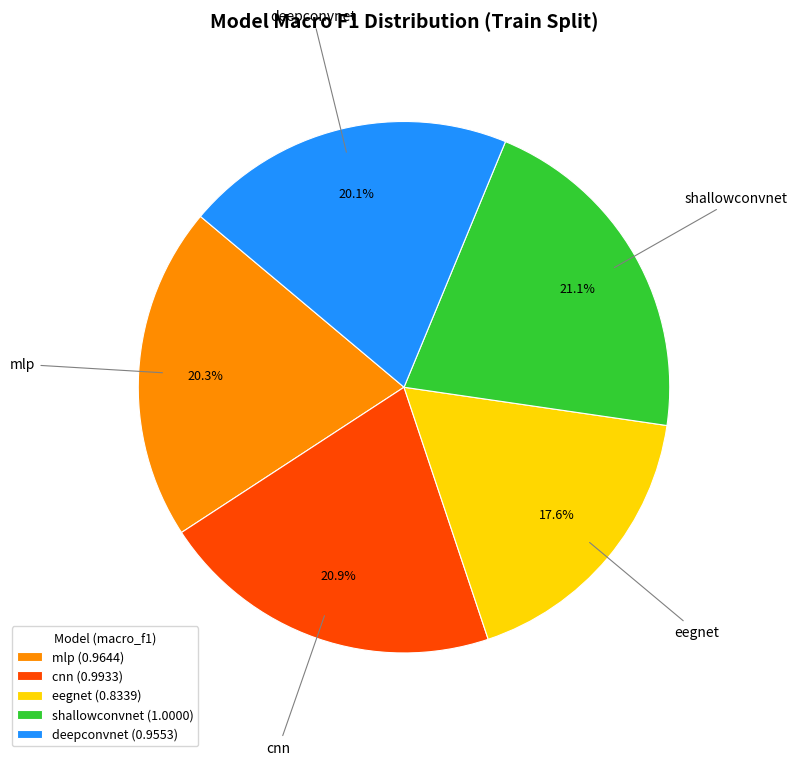

Is deepconvnet the majority of the pie?

No